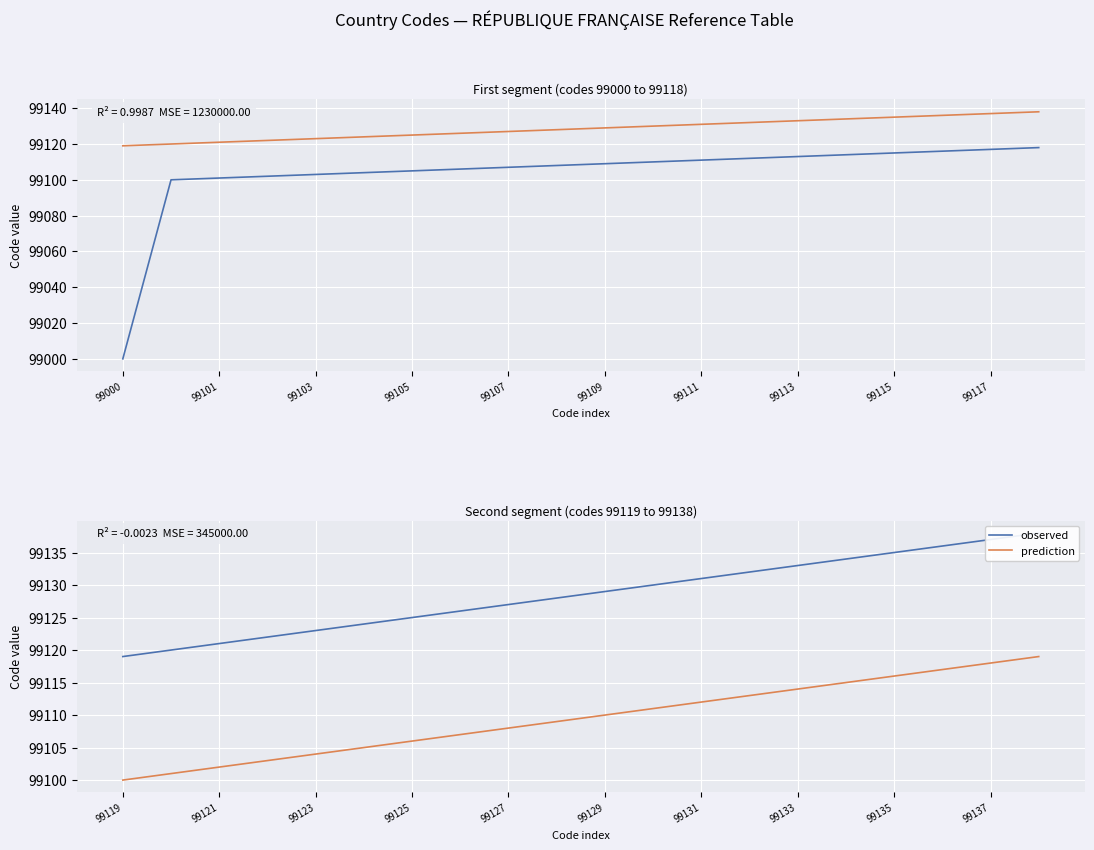

What position from the left is 12?

13